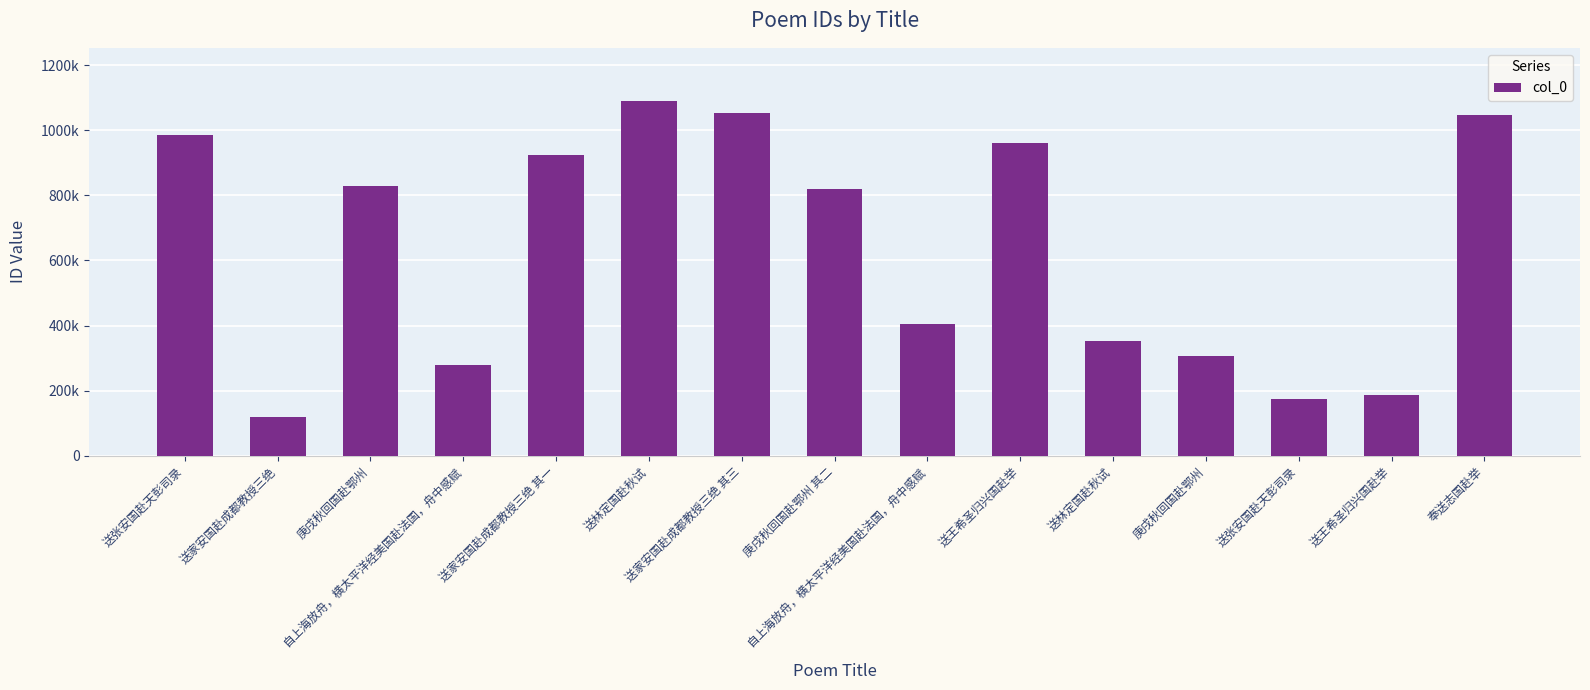

Which category has the lowest value across all series?

送家安国赴成都教授三绝